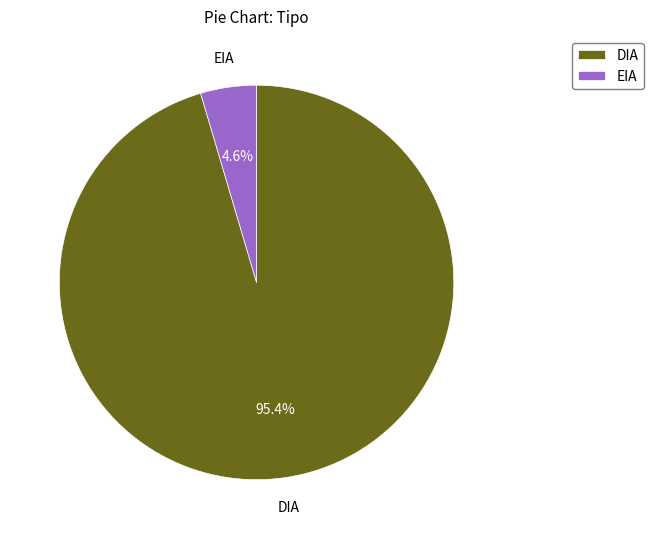

Which slice is the smallest?

EIA